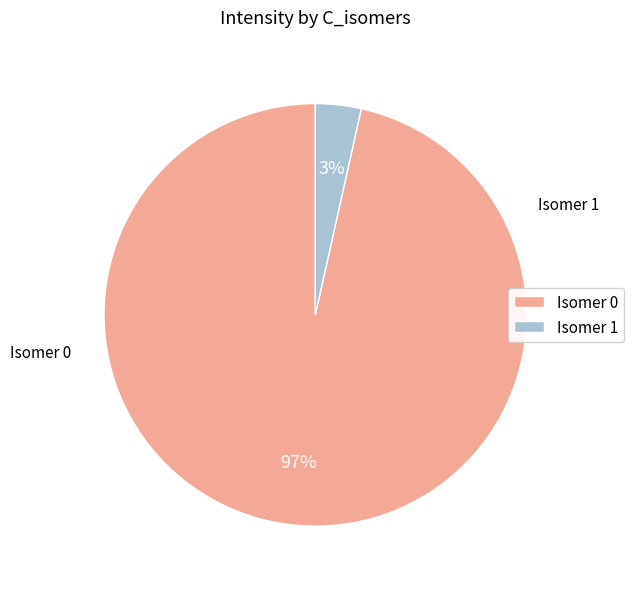

True or false: Isomer 0 accounts for 97% of the total.

True